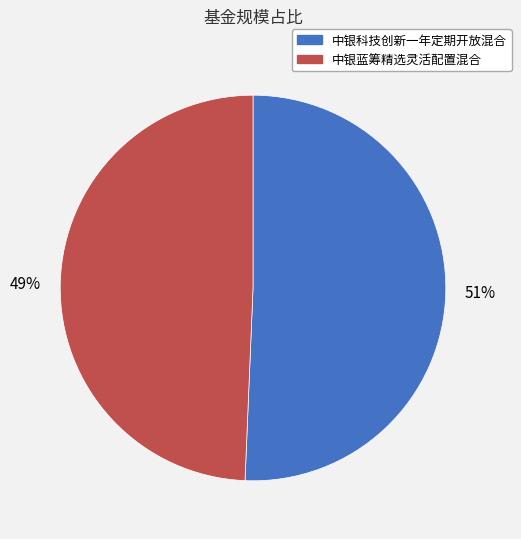

What is the largest slice in the pie chart?

中银科技创新一年定期开放混合